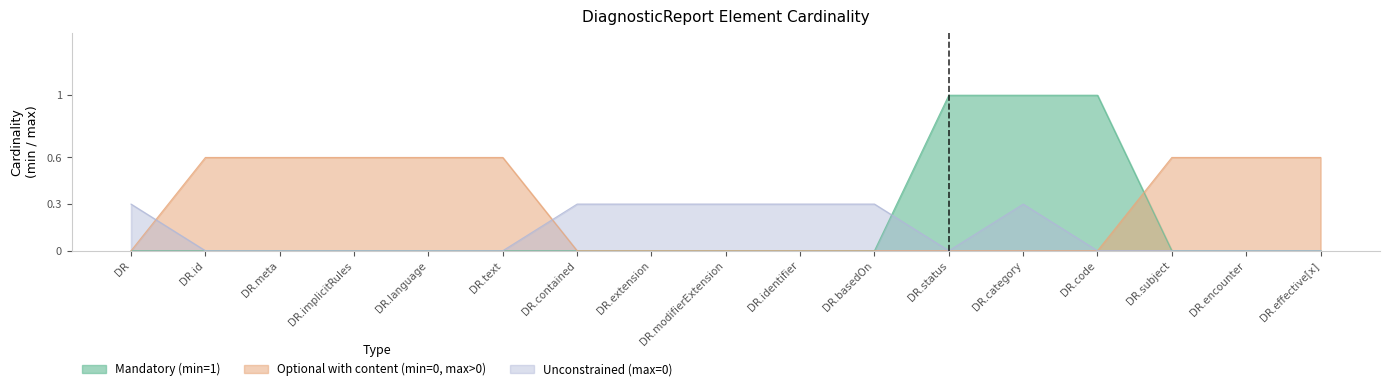

True or false: Max has more than 1 interior local peaks.

False